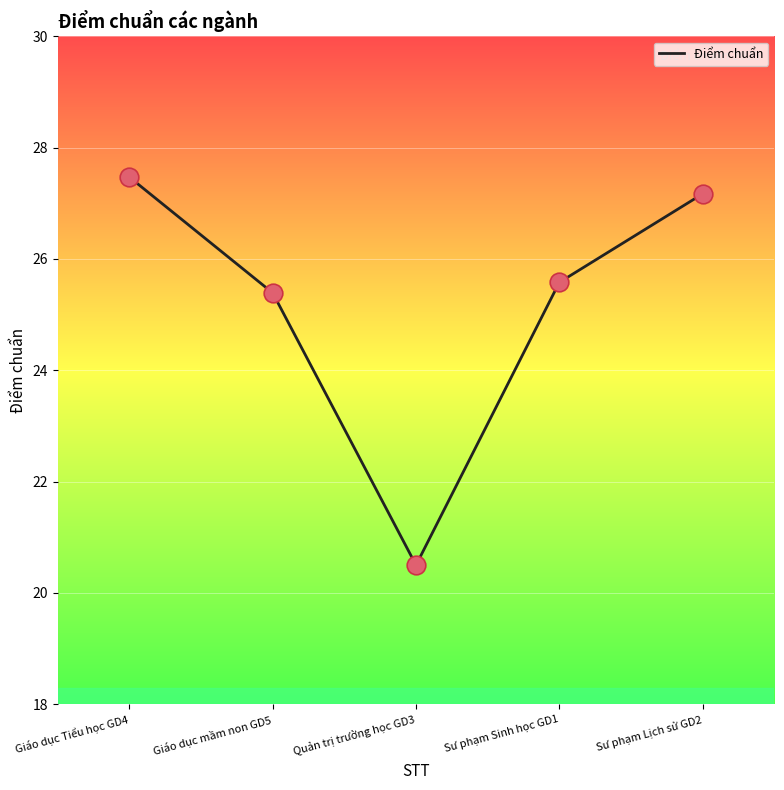

What is the change in value from Giáo dục mầm non GD5 to Sư phạm Lịch sử GD2?

+1.8